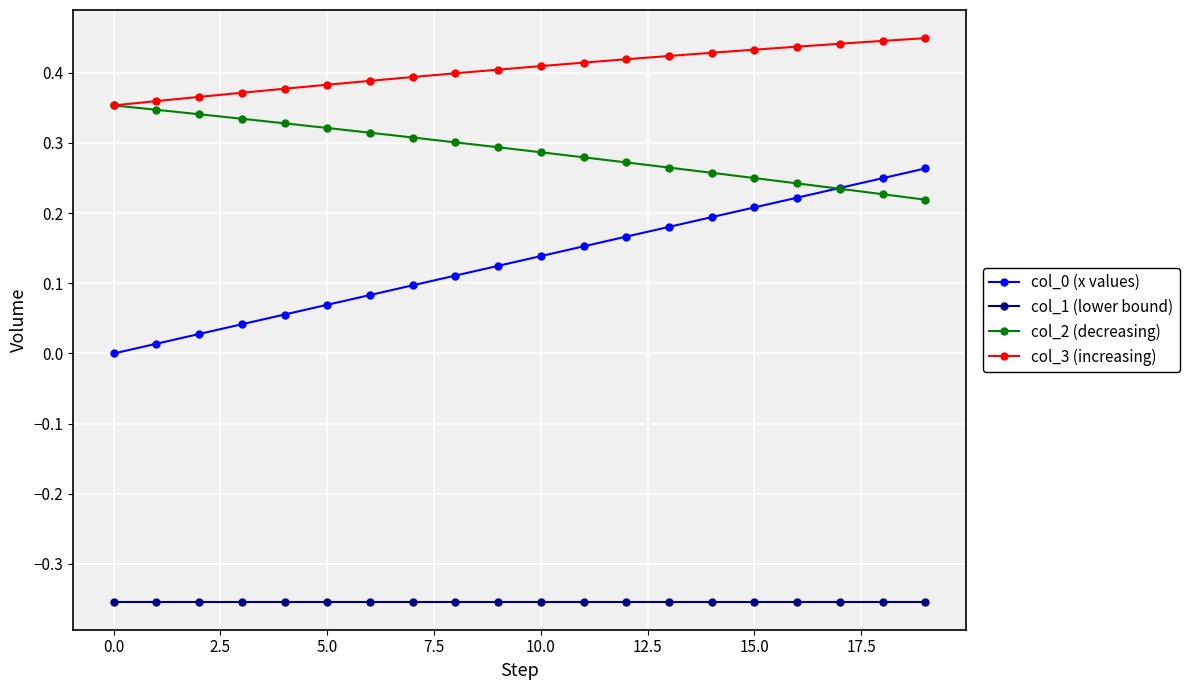

True or false: col_3 (increasing) and col_0 (x values) cross at least once.

False